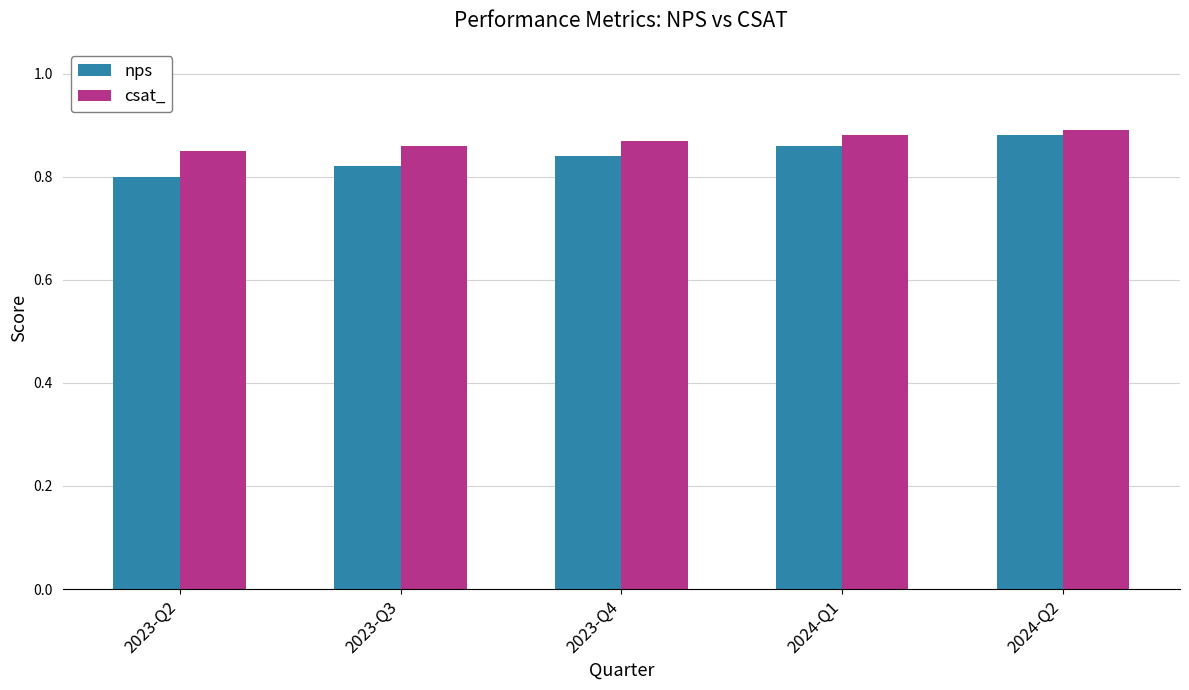

Count the nps values in the range 0 to 1.

5